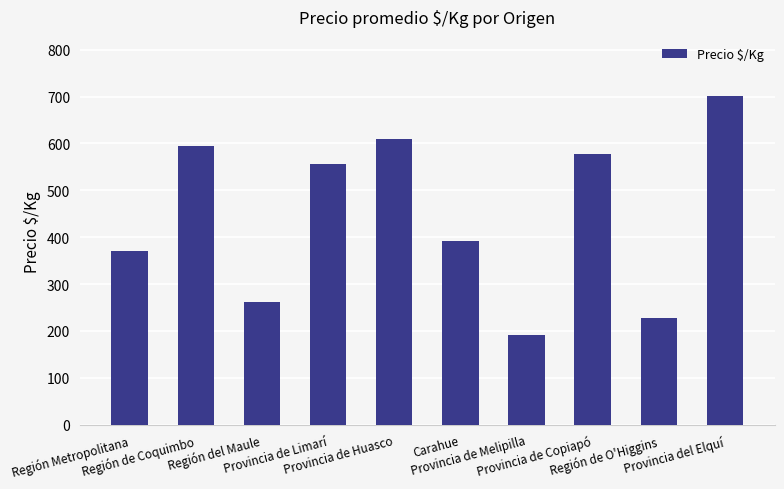

Read the value at Provincia de Copiapó, to the nearest 10.

580